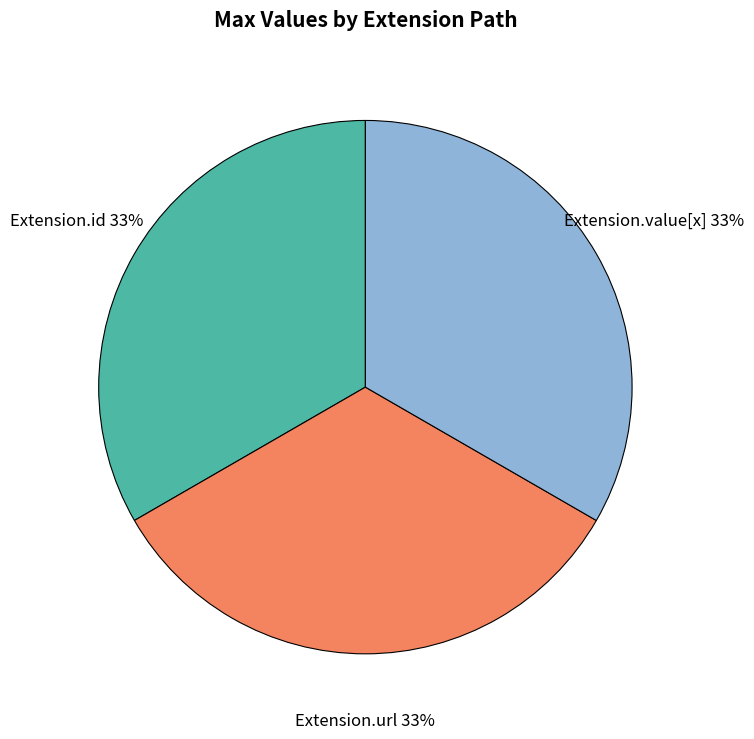

Count the number of slices in the pie.

3